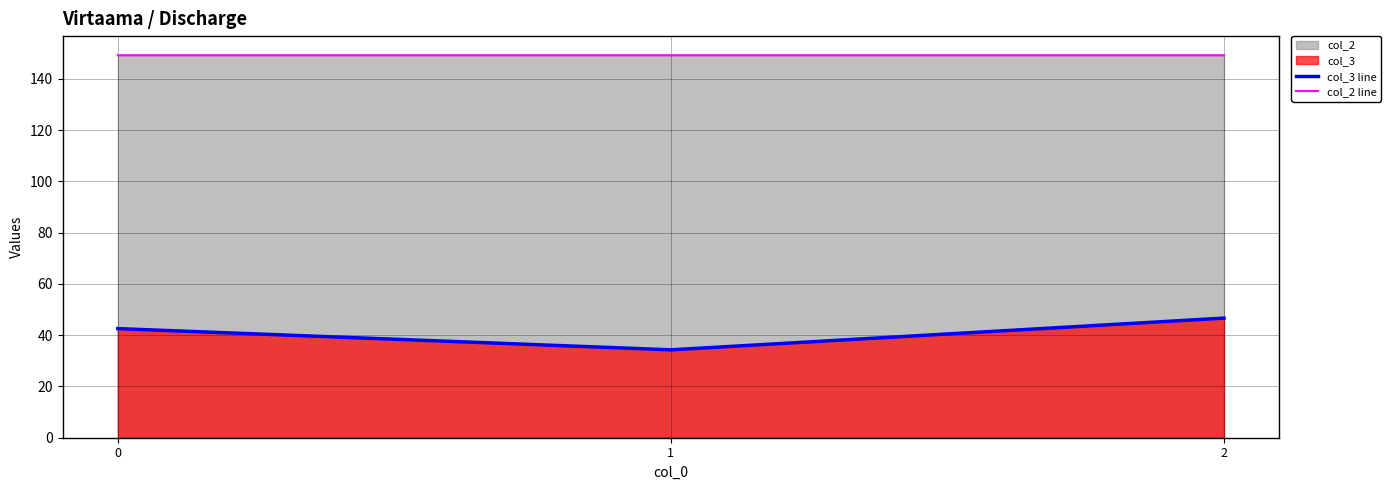

Which series has the largest total across all categories?

col_2 line